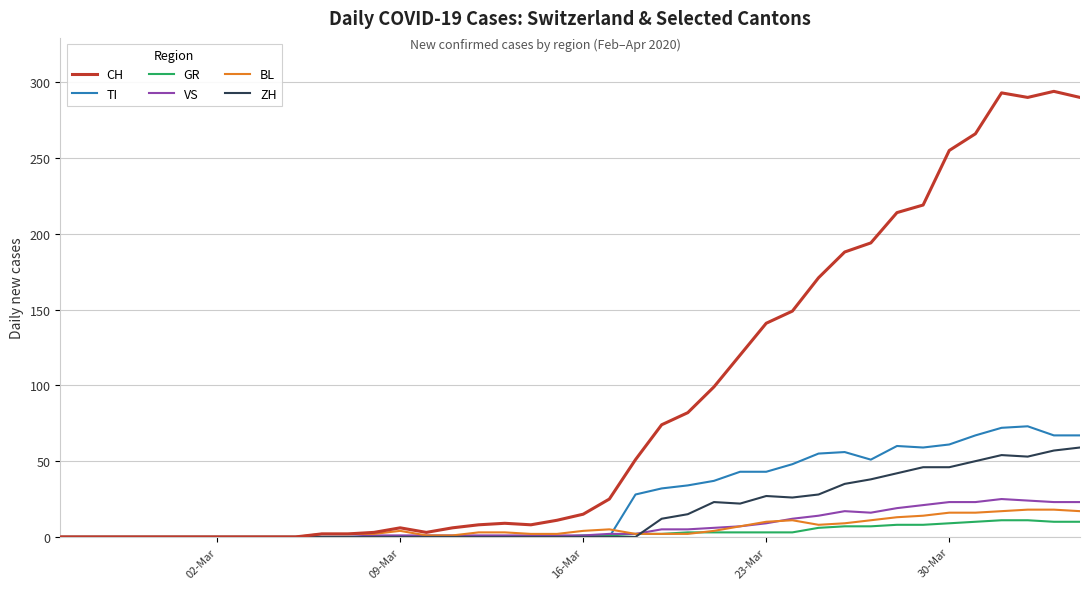

Which series has the largest range (max minus min)?

CH